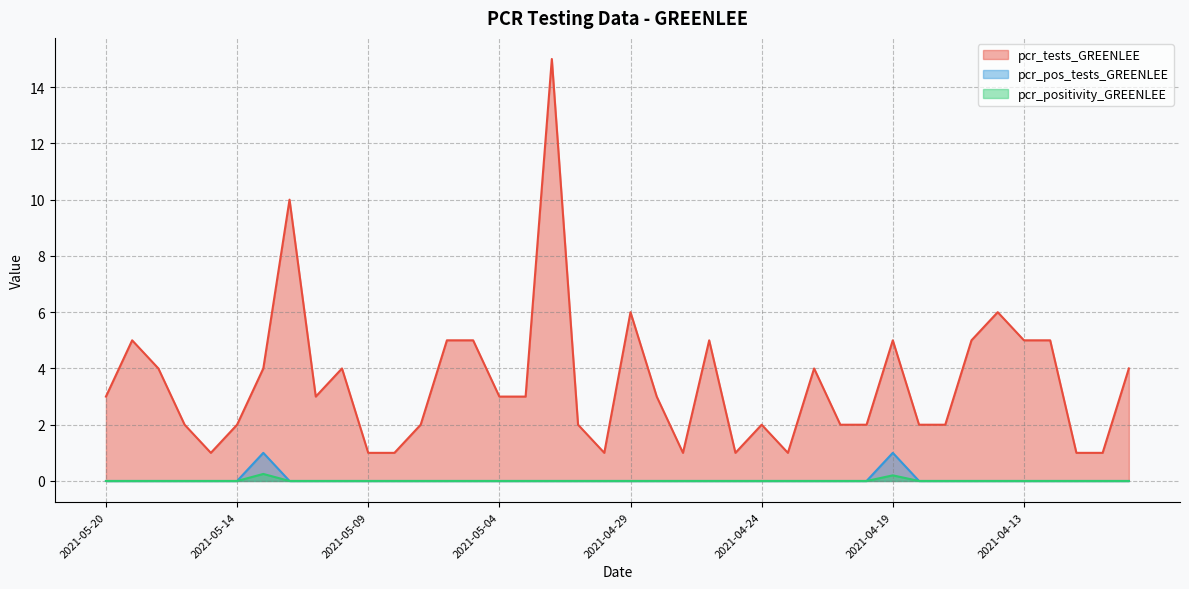

Is the value of pcr_pos_tests_GREENLEE at 2021-05-20 greater than the value of pcr_positivity_GREENLEE at 2021-04-26?

No